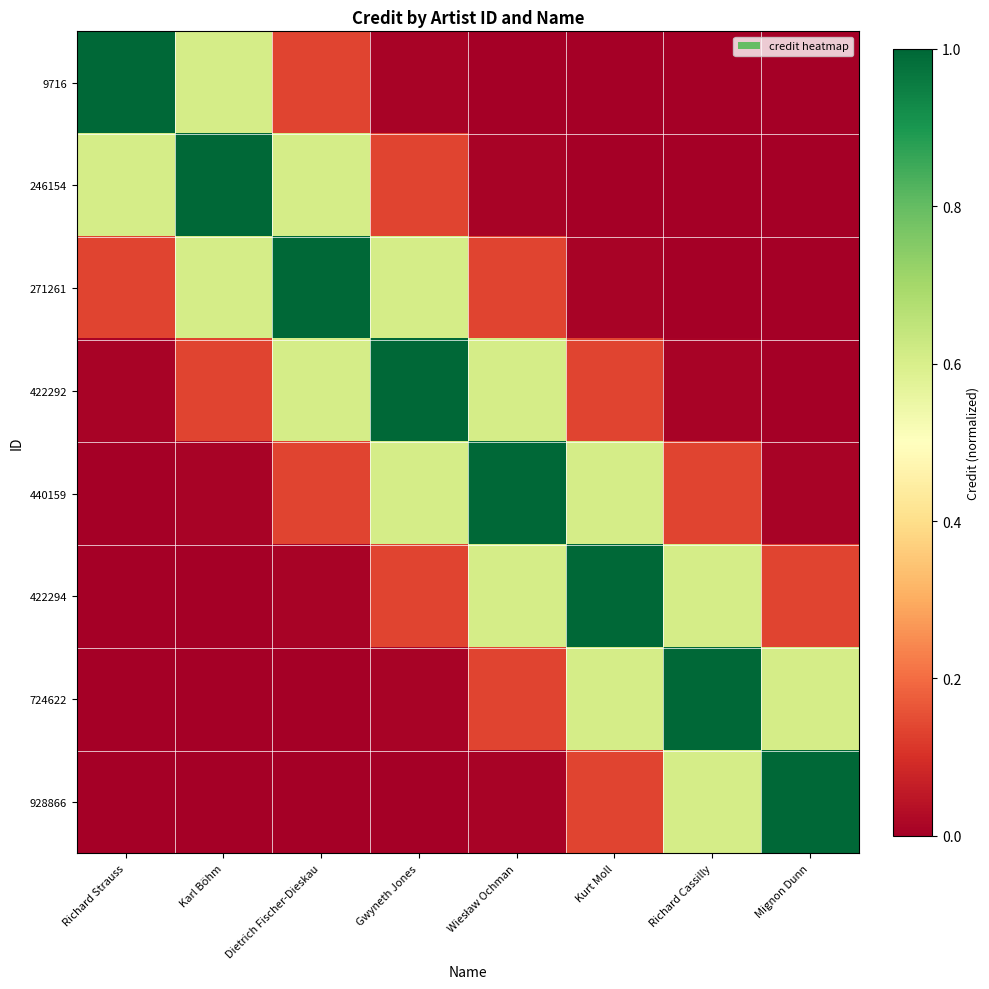

Between Dietrich Fischer-Dieskau and Kurt Moll, which series saw the biggest shift?

271261